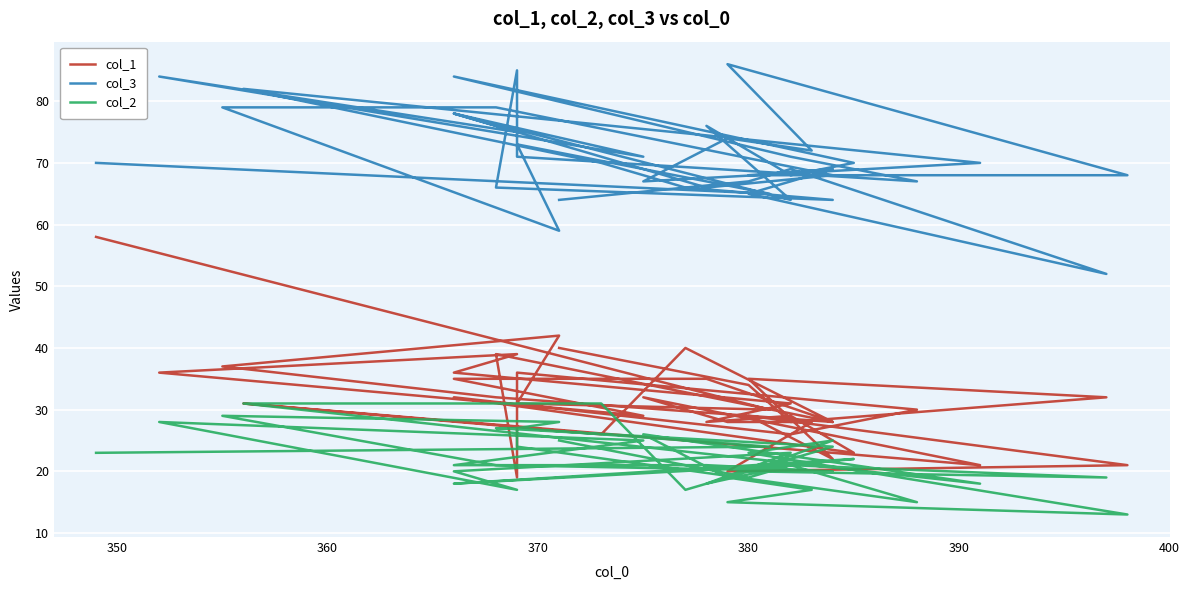

Count the number of categories in the chart.

40